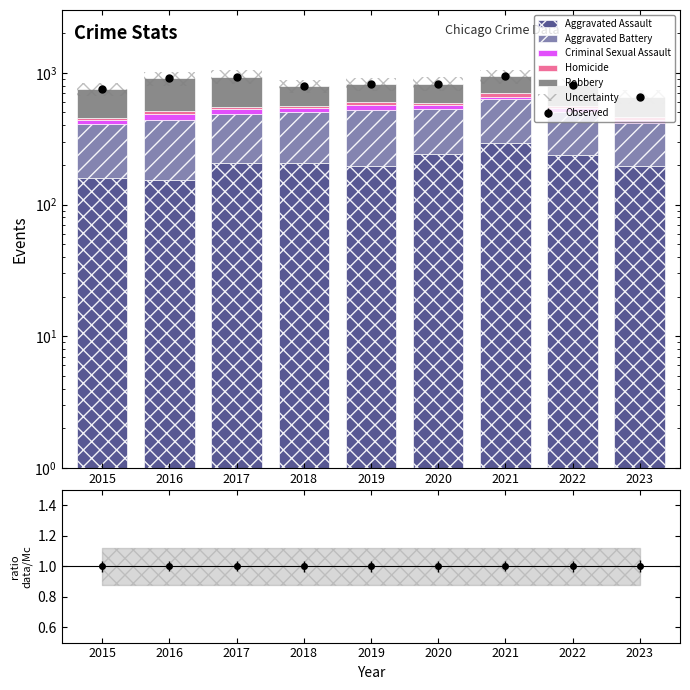

Where does the Aggravated Assault series first go above 206?

2017